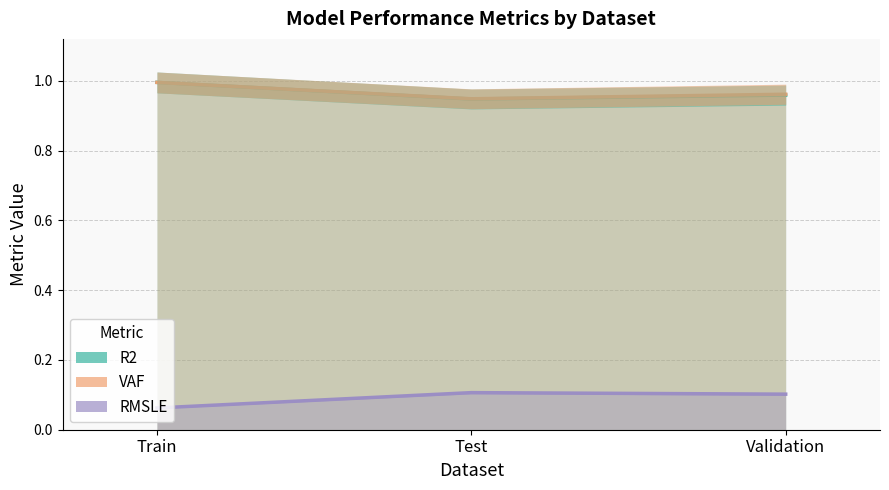

Rank the series at Train from lowest to highest value.

RMSLE, R2, VAF